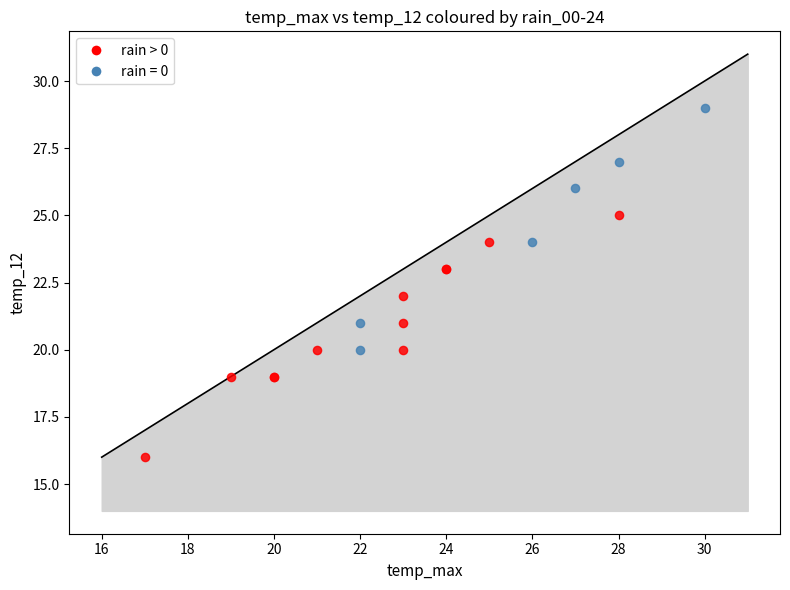

Which series contains the highest Y value?

rain = 0